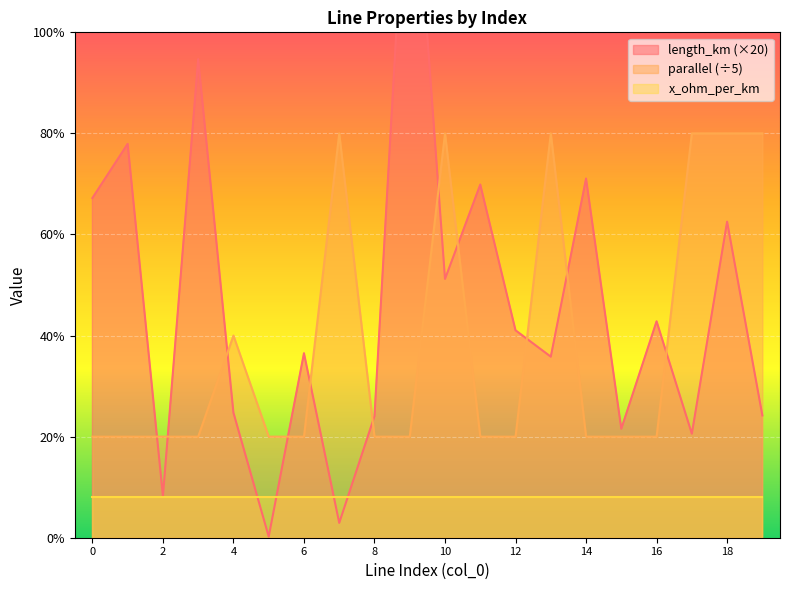

At which category does length_km reach its first local valley?

2